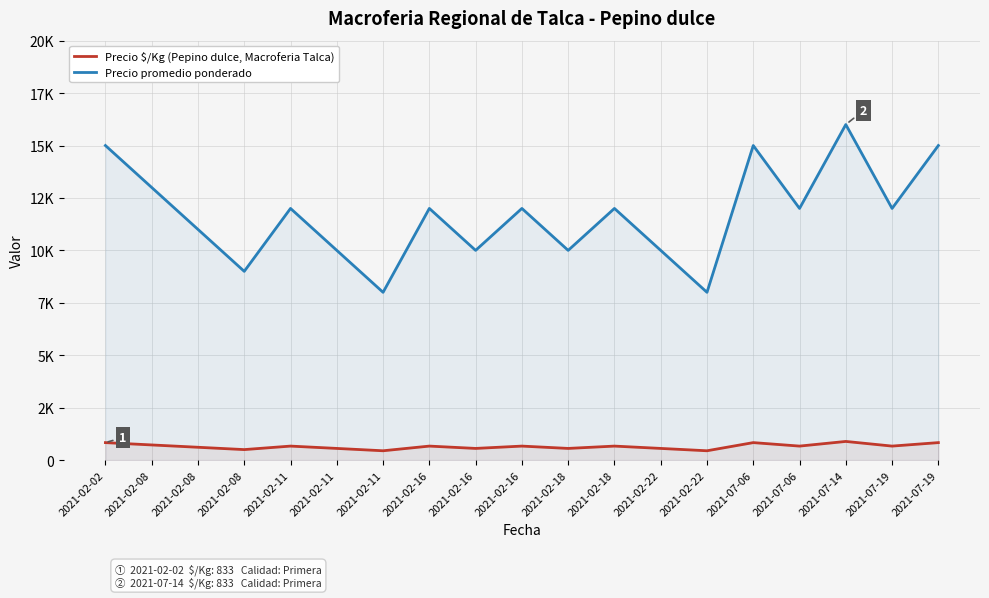

Reading right to left, what are all the values shown in this chart?

Precio $/Kg (Pepino dulce, Macroferia Talca): 2021-07-19=833	2021-07-19=667	2021-07-14=889	2021-07-06=667	2021-07-06=833	2021-02-22=444	2021-02-22=556	2021-02-18=667	2021-02-18=556	2021-02-16=667	2021-02-16=556	2021-02-16=667	2021-02-11=444	2021-02-11=556	2021-02-11=667	2021-02-08=500	2021-02-08=611	2021-02-08=722	2021-02-02=833
Precio promedio ponderado: 2021-07-19=15000	2021-07-19=12000	2021-07-14=16000	2021-07-06=12000	2021-07-06=15000	2021-02-22=8000	2021-02-22=10000	2021-02-18=12000	2021-02-18=10000	2021-02-16=12000	2021-02-16=10000	2021-02-16=12000	2021-02-11=8000	2021-02-11=10000	2021-02-11=12000	2021-02-08=9000	2021-02-08=11000	2021-02-08=13000	2021-02-02=15000